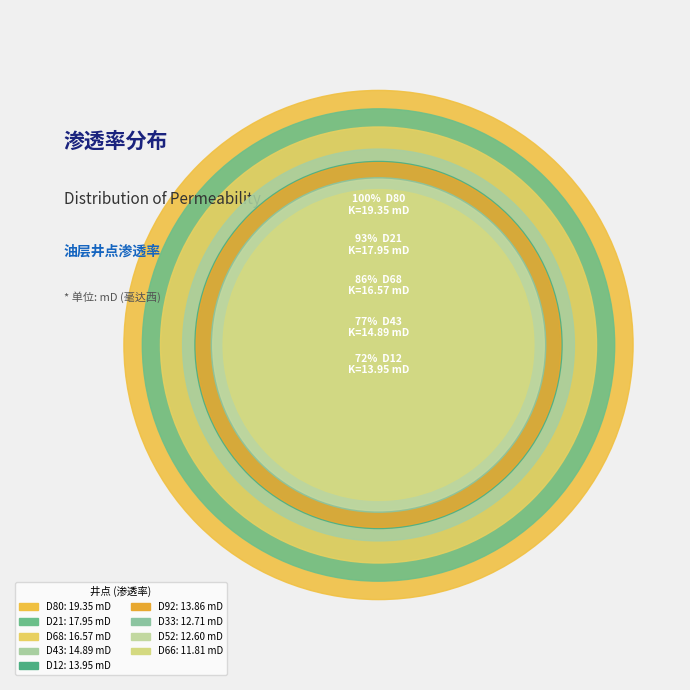

Is there any slice that represents more than half of the pie?

No